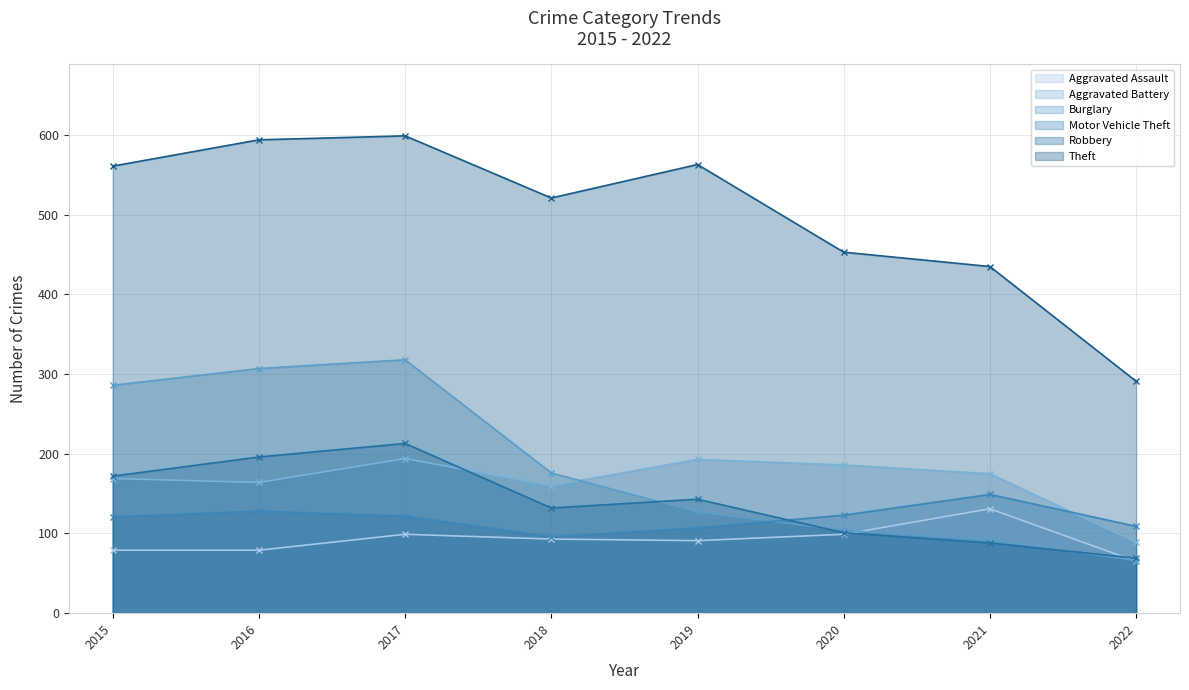

True or false: Motor Vehicle Theft and Aggravated Assault cross at least once.

False